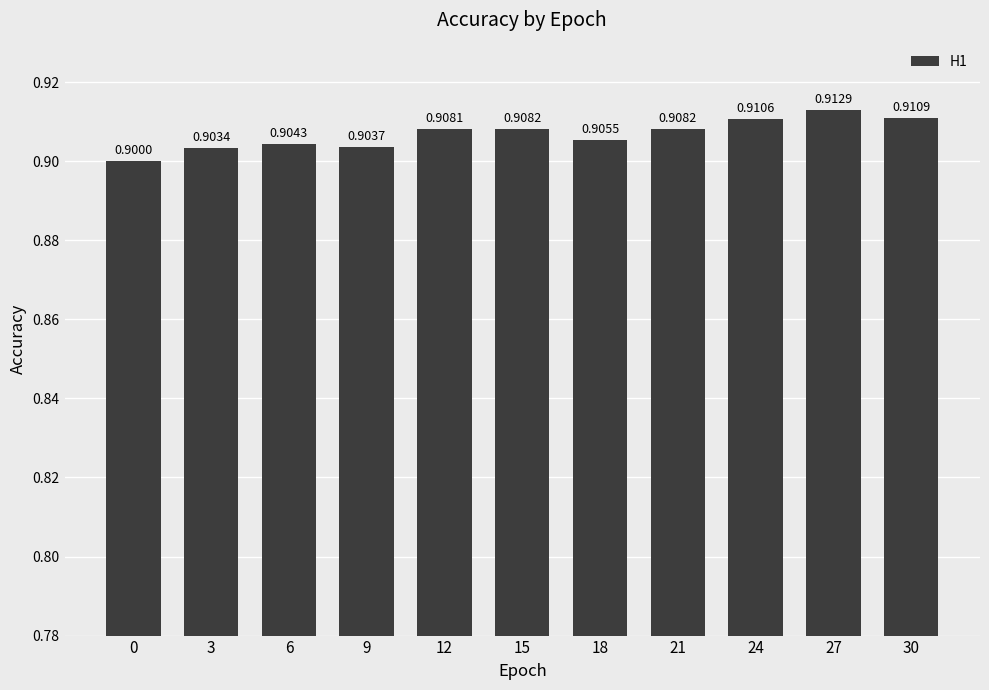

What is the sum of the values at 6 and 0?

1.8